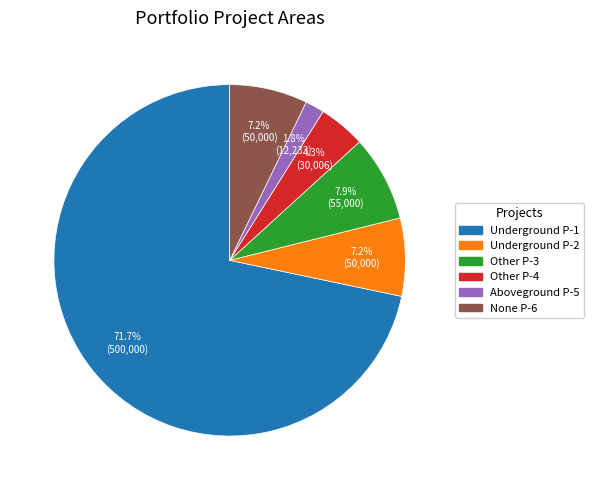

Is there a majority slice in this chart?

Yes